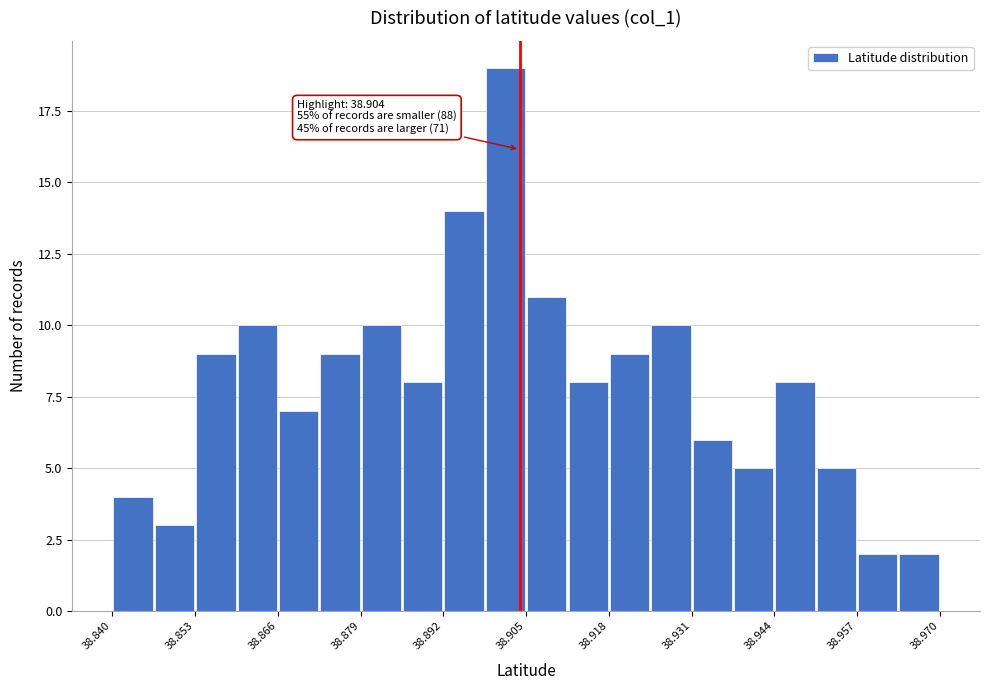

Around what value on the x-axis is the tallest bar? Give the approximate position of its centre, as read against the axis.

38.902